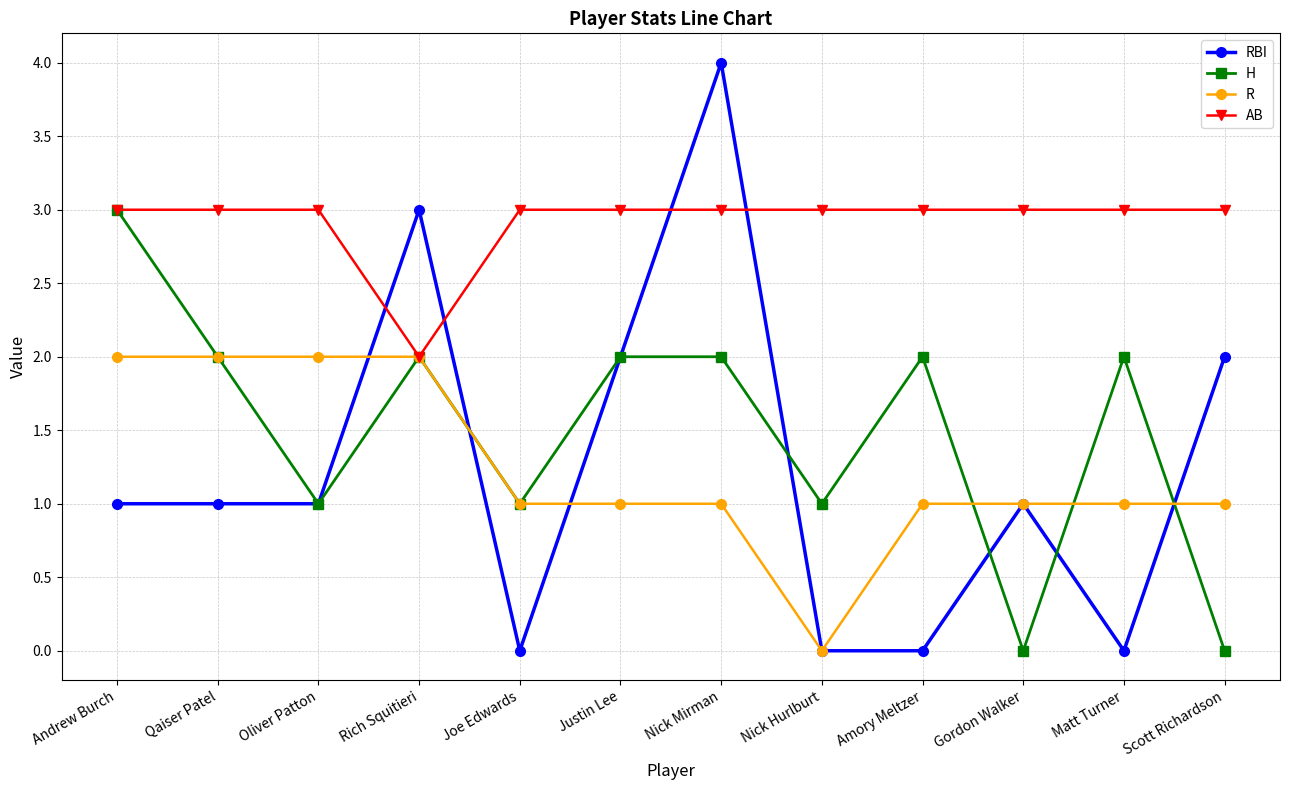

What is the maximum value for R?

2